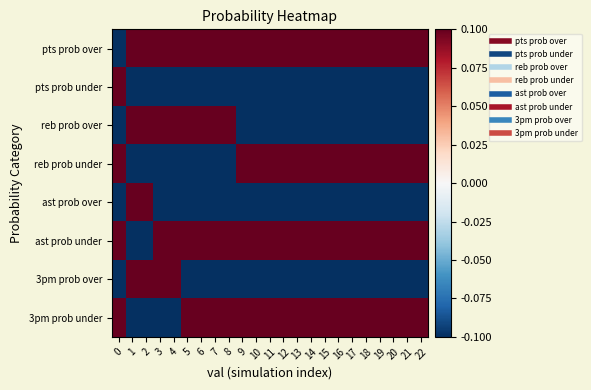

Reading left to right, transcribe all the data shown in this chart.

pts prob over: 0=-0.1	1=0.1	2=0.1	3=0.1	4=0.1	5=0.1	6=0.1	7=0.1	8=0.1	9=0.1	10=0.1	11=0.1	12=0.1	13=0.1	14=0.1	15=0.1	16=0.1	17=0.1	18=0.1	19=0.1	20=0.1	21=0.1	22=0.1
pts prob under: 0=0.1	1=-0.1	2=-0.1	3=-0.1	4=-0.1	5=-0.1	6=-0.1	7=-0.1	8=-0.1	9=-0.1	10=-0.1	11=-0.1	12=-0.1	13=-0.1	14=-0.1	15=-0.1	16=-0.1	17=-0.1	18=-0.1	19=-0.1	20=-0.1	21=-0.1	22=-0.1
reb prob over: 0=-0.1	1=0.1	2=0.1	3=0.1	4=0.1	5=0.1	6=0.1	7=0.1	8=0.1	9=-0.1	10=-0.1	11=-0.1	12=-0.1	13=-0.1	14=-0.1	15=-0.1	16=-0.1	17=-0.1	18=-0.1	19=-0.1	20=-0.1	21=-0.1	22=-0.1
reb prob under: 0=0.1	1=-0.1	2=-0.1	3=-0.1	4=-0.1	5=-0.1	6=-0.1	7=-0.1	8=-0.1	9=0.1	10=0.1	11=0.1	12=0.1	13=0.1	14=0.1	15=0.1	16=0.1	17=0.1	18=0.1	19=0.1	20=0.1	21=0.1	22=0.1
ast prob over: 0=-0.1	1=0.1	2=0.1	3=-0.1	4=-0.1	5=-0.1	6=-0.1	7=-0.1	8=-0.1	9=-0.1	10=-0.1	11=-0.1	12=-0.1	13=-0.1	14=-0.1	15=-0.1	16=-0.1	17=-0.1	18=-0.1	19=-0.1	20=-0.1	21=-0.1	22=-0.1
ast prob under: 0=0.1	1=-0.1	2=-0.1	3=0.1	4=0.1	5=0.1	6=0.1	7=0.1	8=0.1	9=0.1	10=0.1	11=0.1	12=0.1	13=0.1	14=0.1	15=0.1	16=0.1	17=0.1	18=0.1	19=0.1	20=0.1	21=0.1	22=0.1
3pm prob over: 0=-0.1	1=0.1	2=0.1	3=0.1	4=0.1	5=-0.1	6=-0.1	7=-0.1	8=-0.1	9=-0.1	10=-0.1	11=-0.1	12=-0.1	13=-0.1	14=-0.1	15=-0.1	16=-0.1	17=-0.1	18=-0.1	19=-0.1	20=-0.1	21=-0.1	22=-0.1
3pm prob under: 0=0.1	1=-0.1	2=-0.1	3=-0.1	4=-0.1	5=0.1	6=0.1	7=0.1	8=0.1	9=0.1	10=0.1	11=0.1	12=0.1	13=0.1	14=0.1	15=0.1	16=0.1	17=0.1	18=0.1	19=0.1	20=0.1	21=0.1	22=0.1